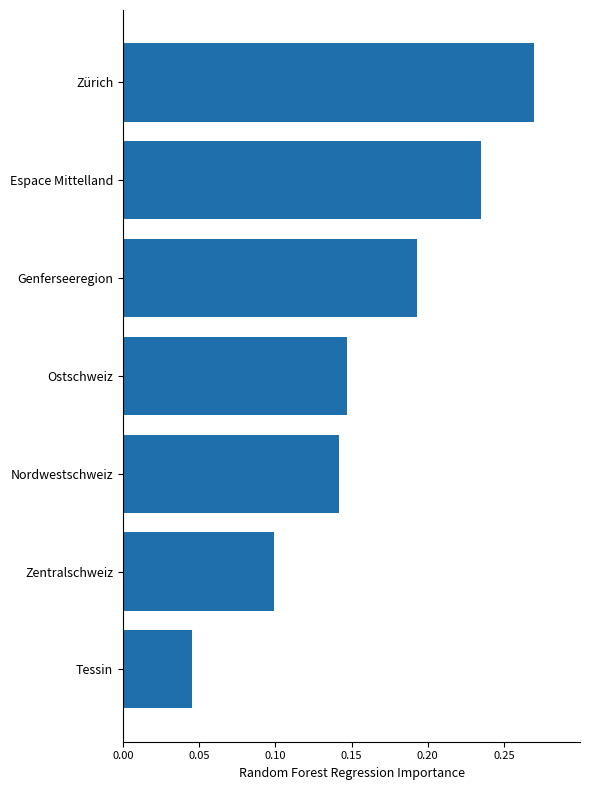

True or false: the data shows 0.1 at Genferseeregion.

False